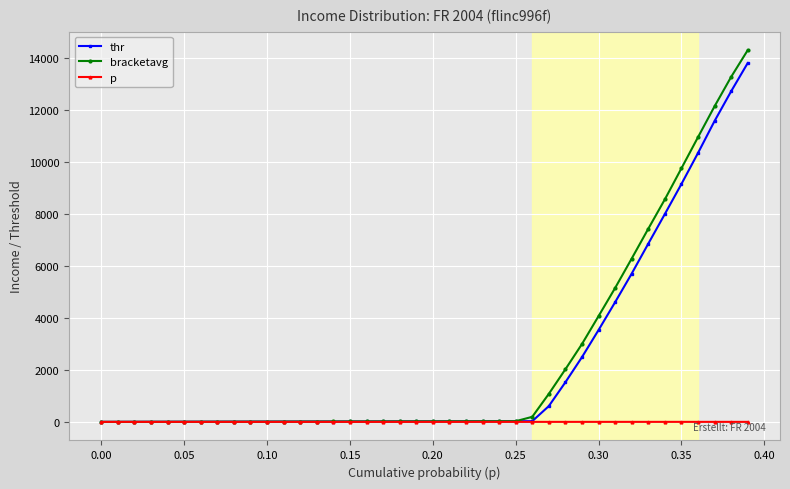

What is the greatest value displayed?

14300.5